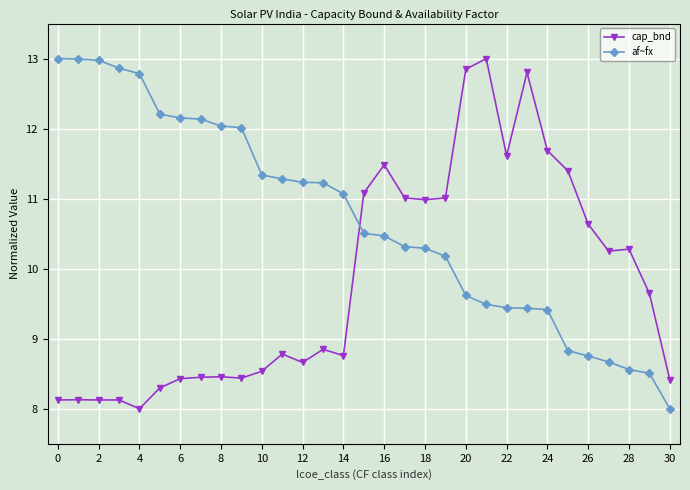

What is the maximum value for af~fx?

13.0